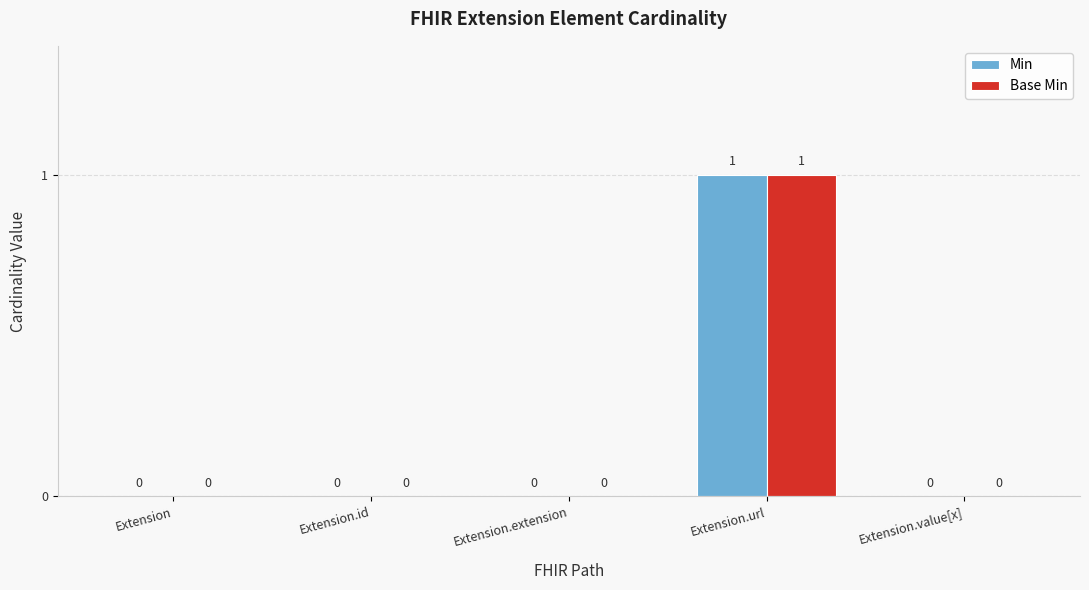

Is the value of Base Min at Extension.url greater than the value of Min at Extension.extension?

Yes